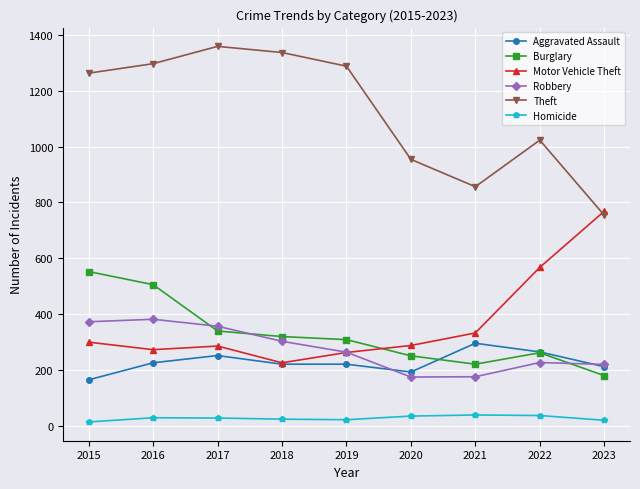

What is the total value across all series at 2022?

2377